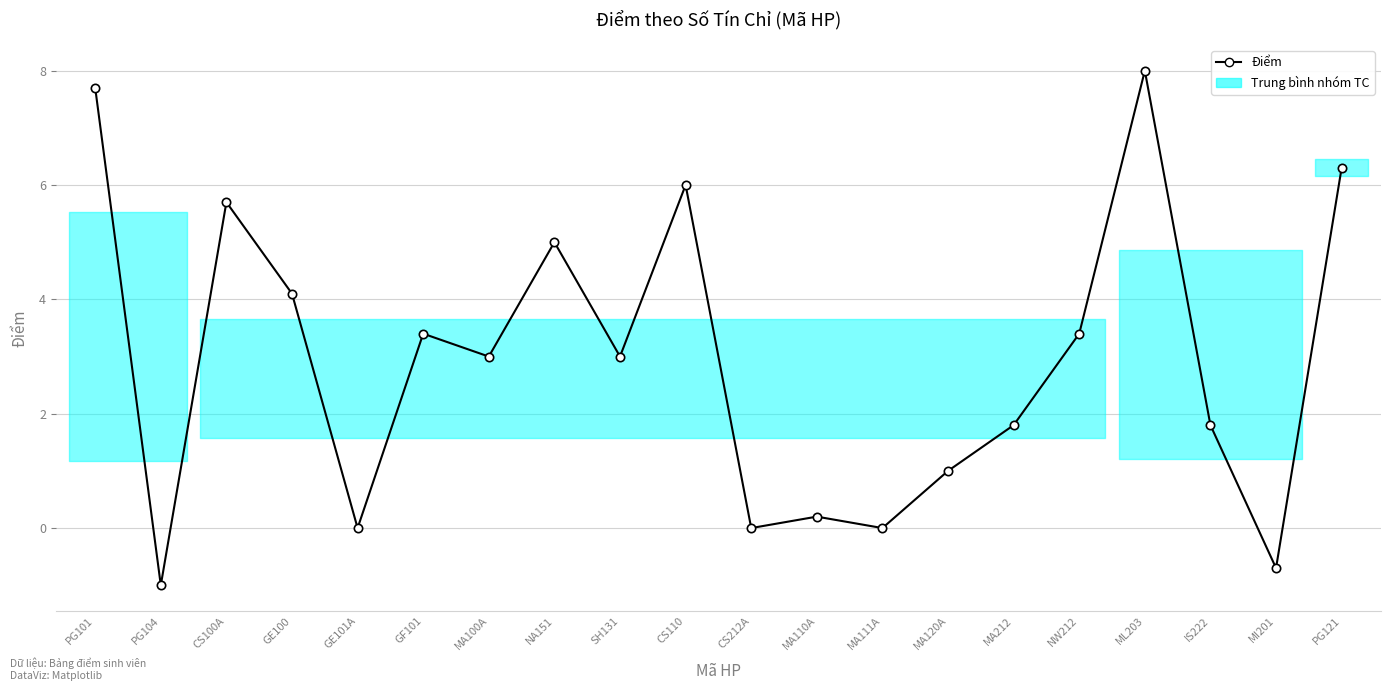

Where is the data nearest to the value 3?

MA100A